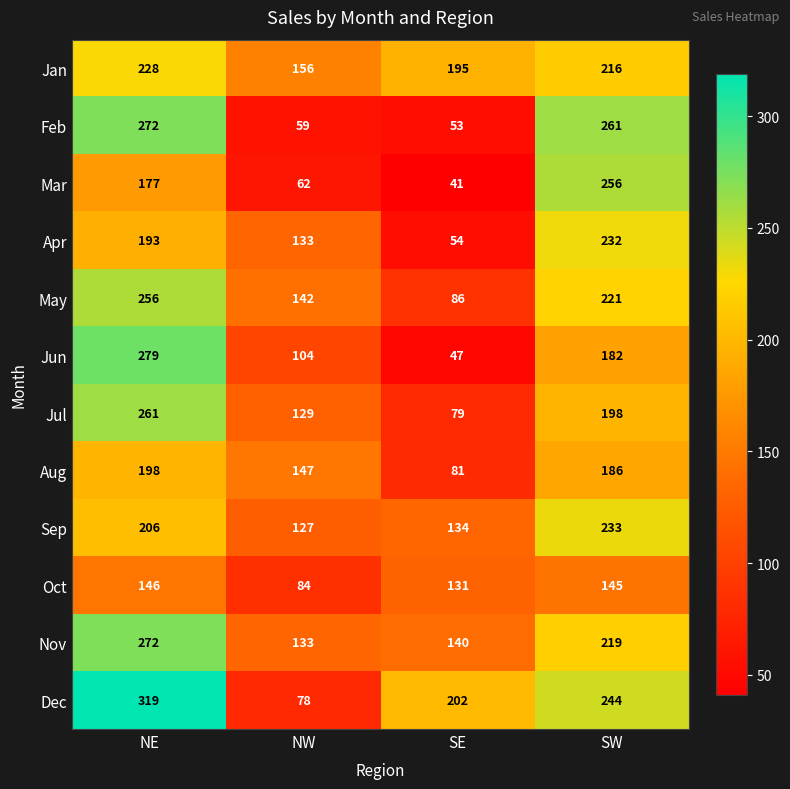

What is the smallest value displayed?

41